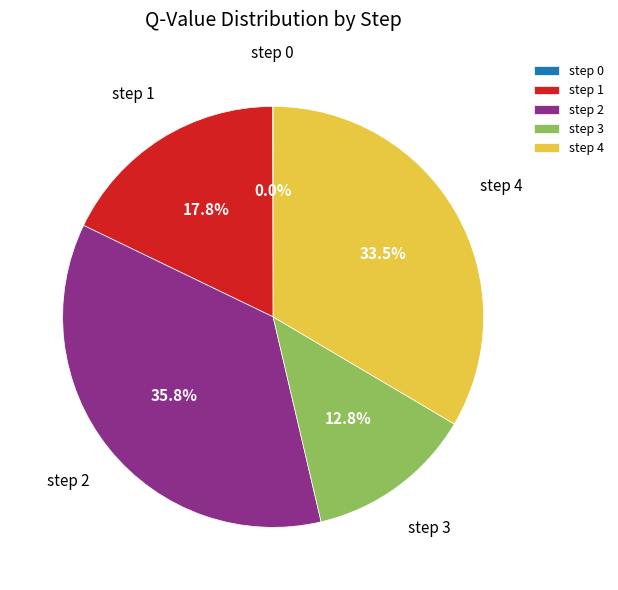

To the nearest percent, what is the difference between the step 2 and step 3 slice percentages?

23%